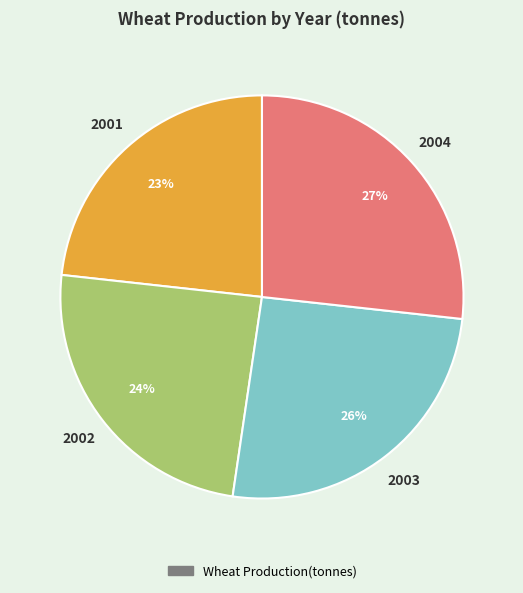

To the nearest percent, what is the average slice percentage?

25%